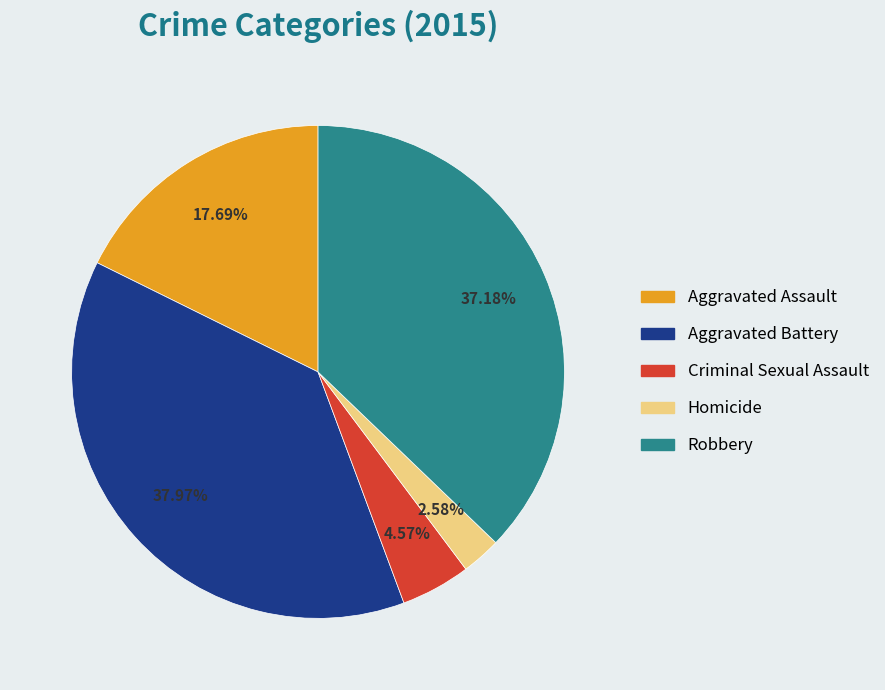

How much of the chart is everything except Robbery?

62.8%